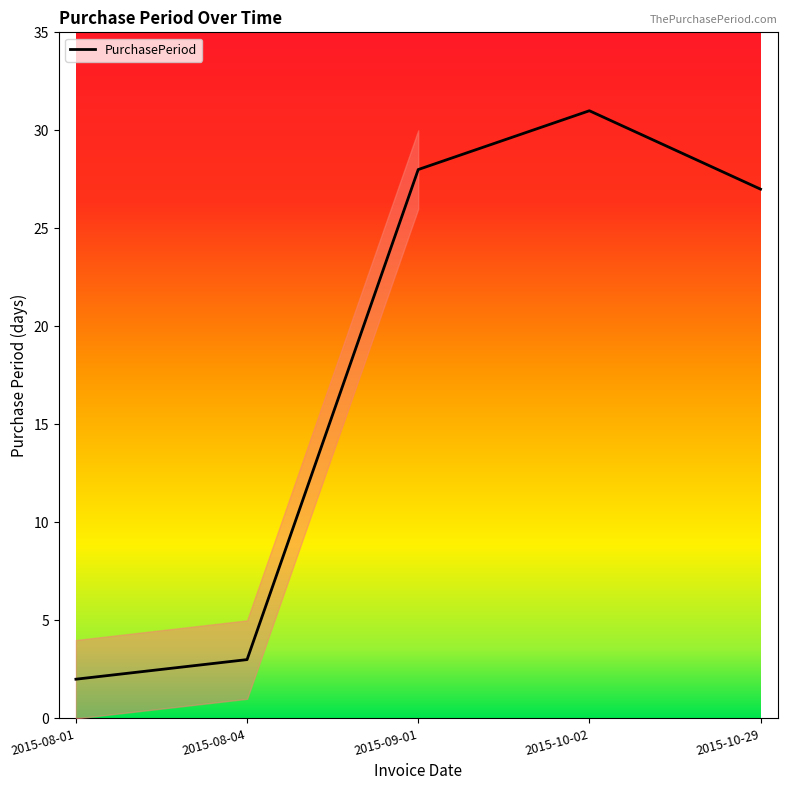

Which has a higher value, 2015-10-29 or 2015-10-02?

2015-10-02